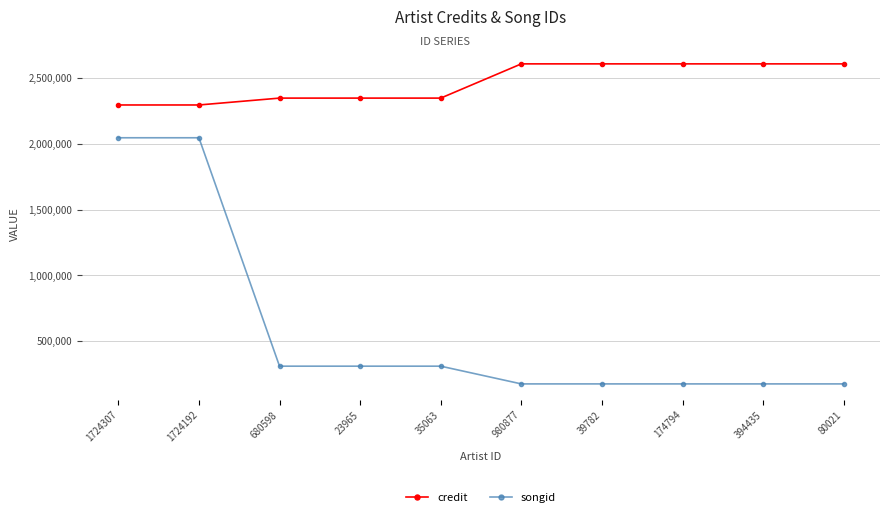

List the series in order of their peak value, lowest first.

songid, credit